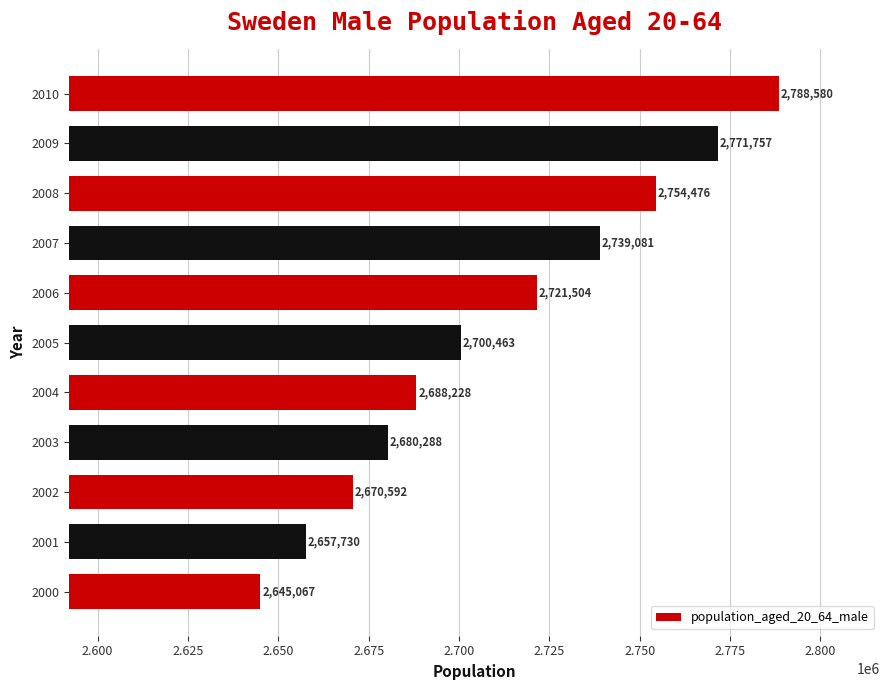

True or false: the data shows 4472262 at 2004.

False